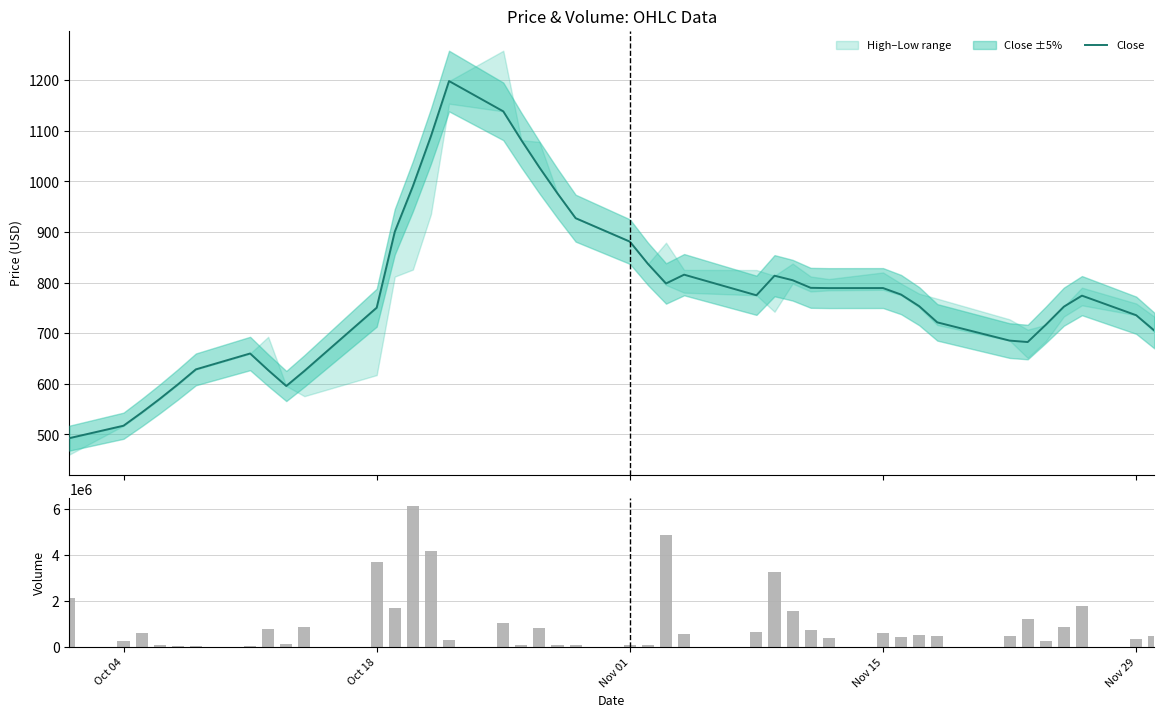

What is the smallest value displayed?

492.4